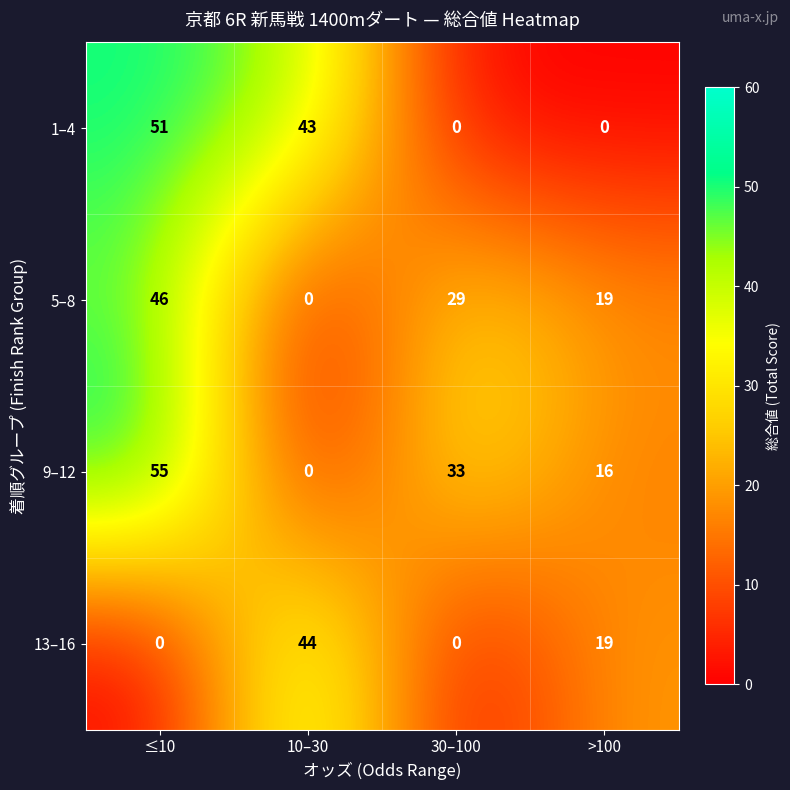

The value of 13–16 at 30–100 is 0. True or false?

True